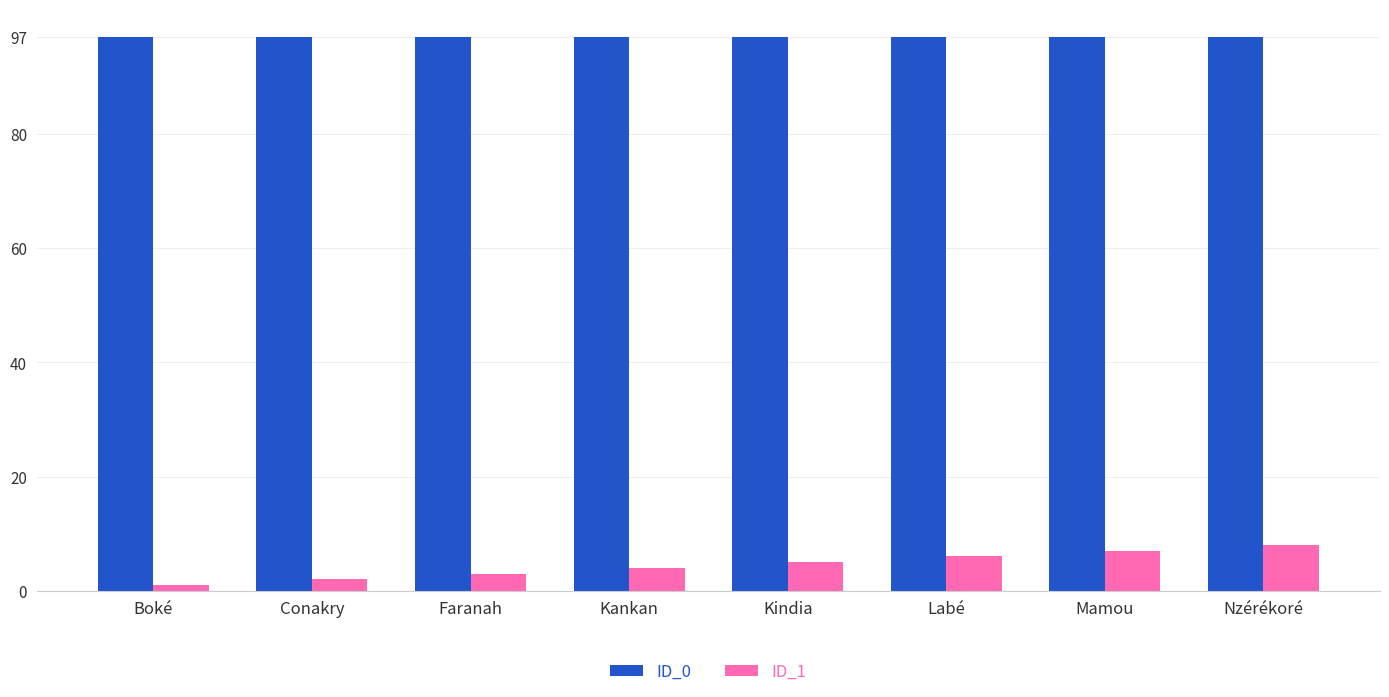

How many bars are there in each group?

2